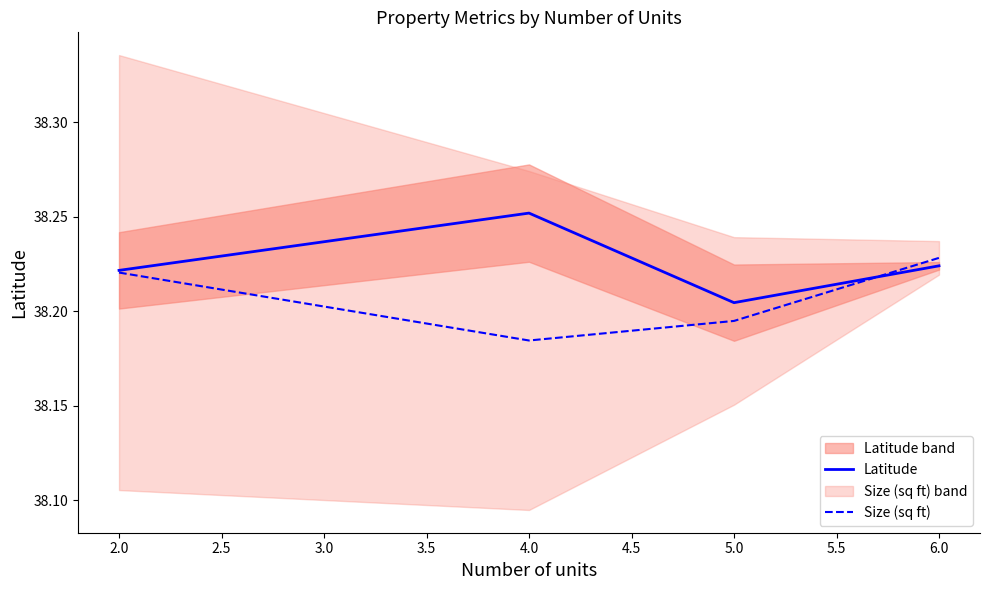

Reading right to left, transcribe all the data shown in this chart.

Latitude: 38.2	38.2	38.3	38.2
Size (sq ft): 38.2	38.2	38.2	38.2